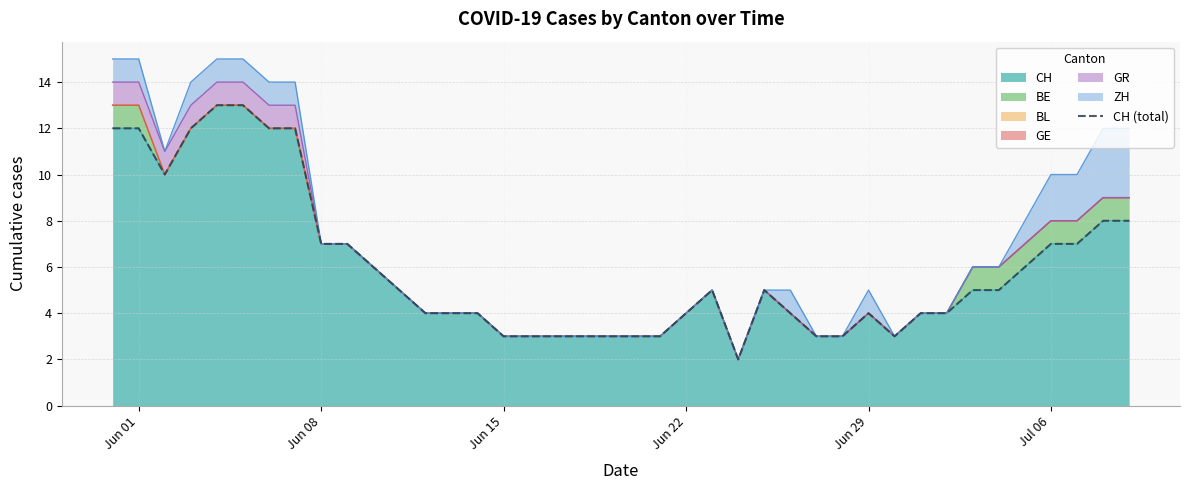

Is it true that CH equals 3 at Jun 29?

False